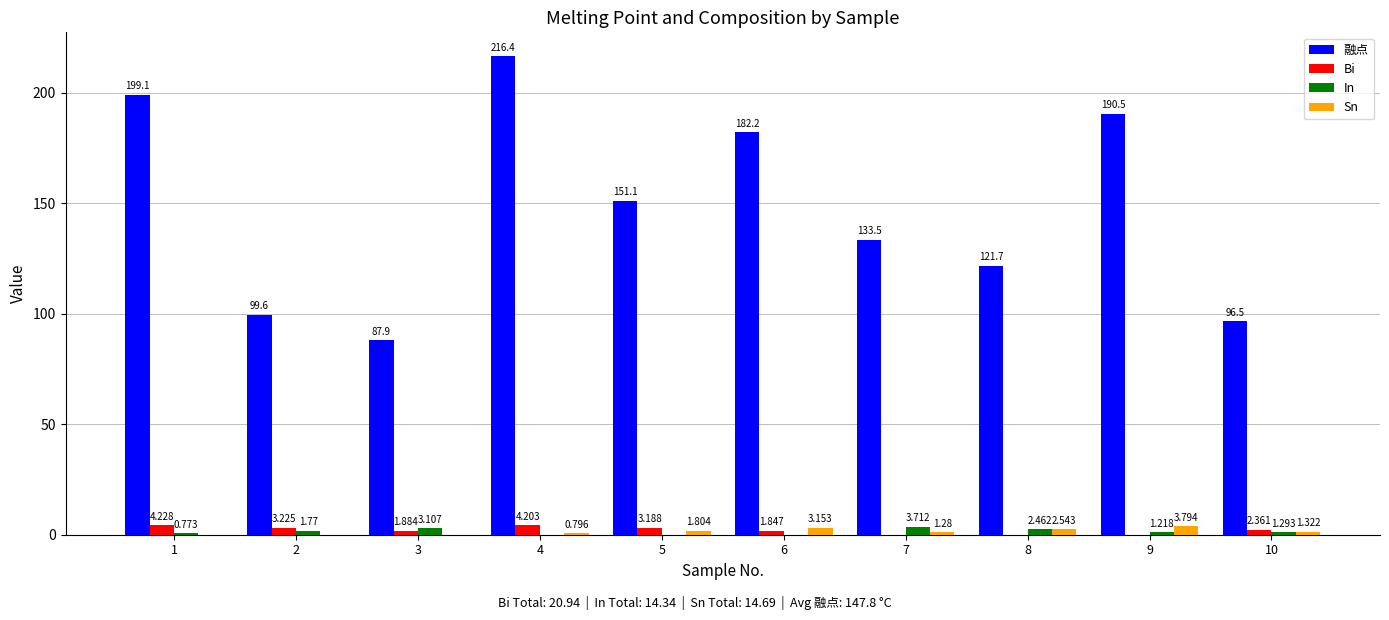

Which label corresponds to the largest value in the chart?

4